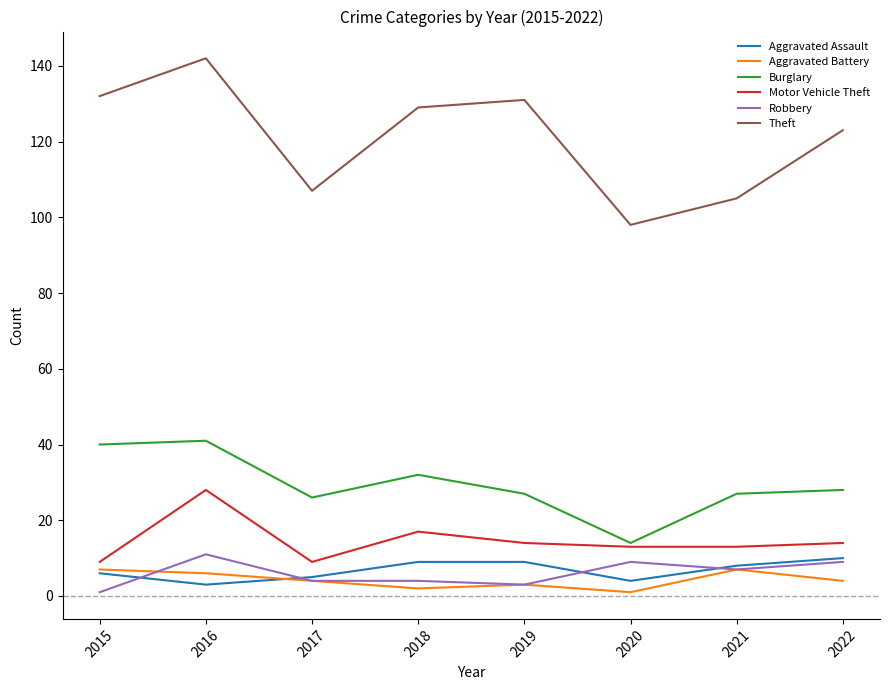

At how many categories does at least one series exceed 97?

8